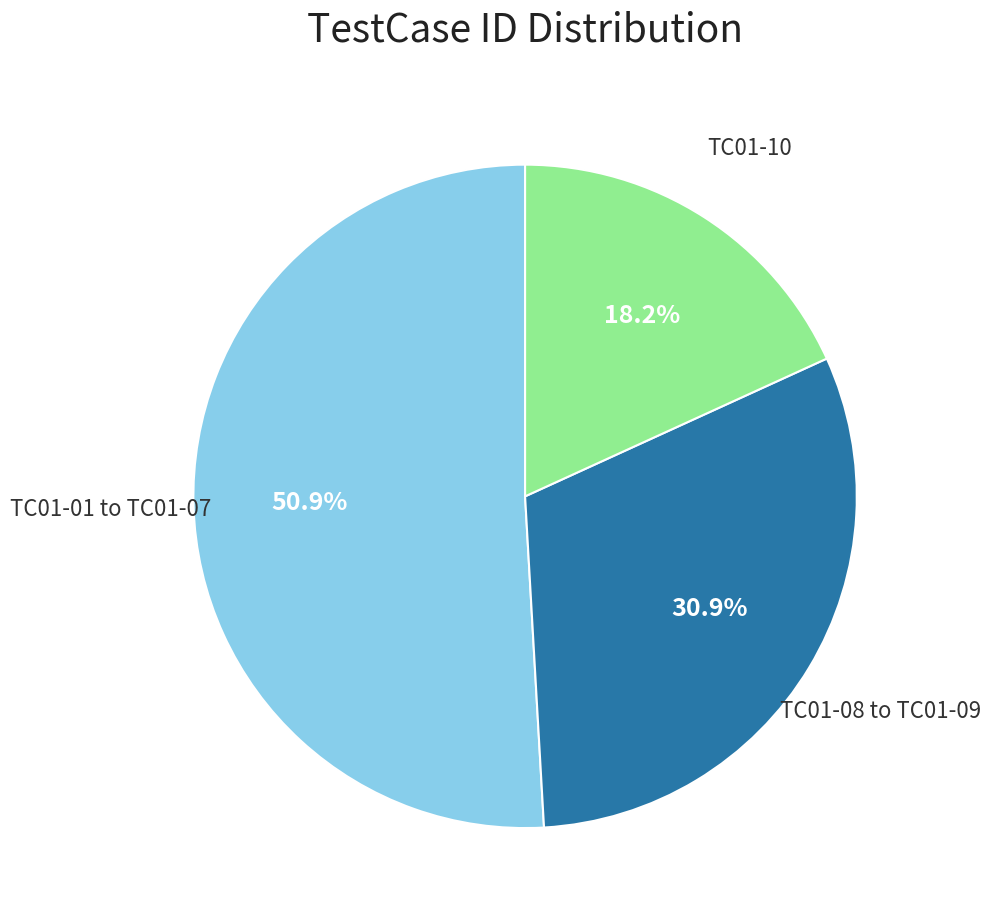

Is there a majority slice in this chart?

Yes